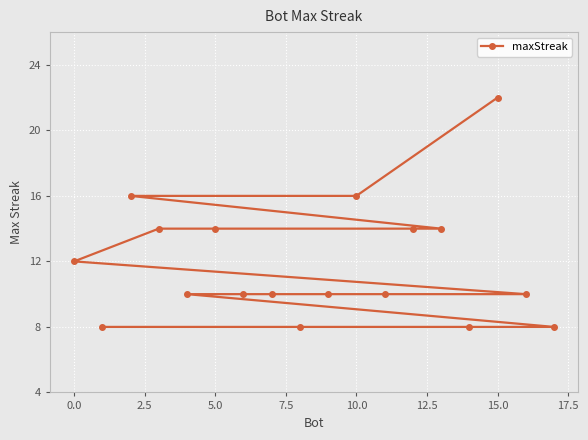

How many data points does each series have?

18